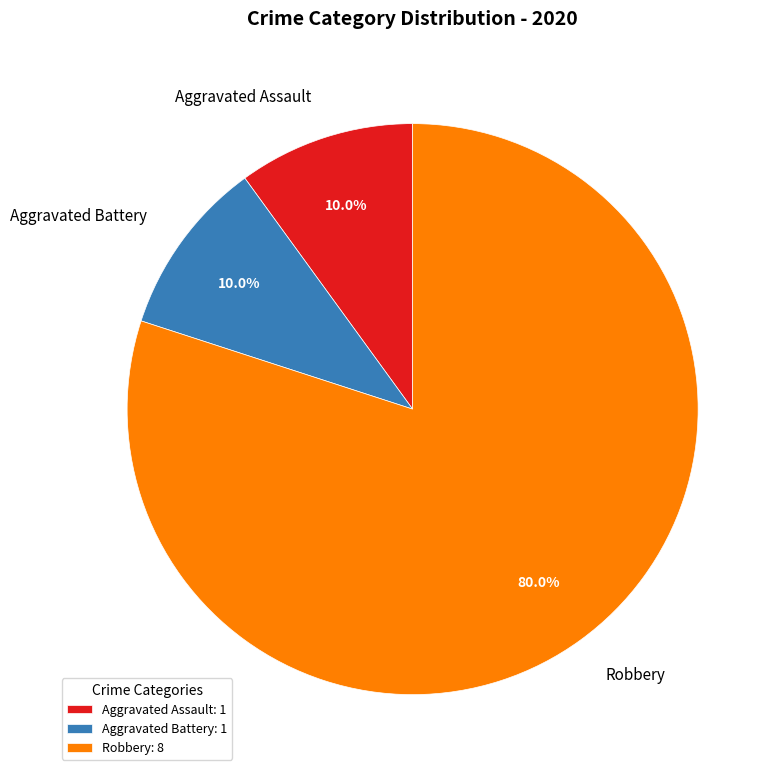

What is the largest slice in the pie chart?

Robbery: 8